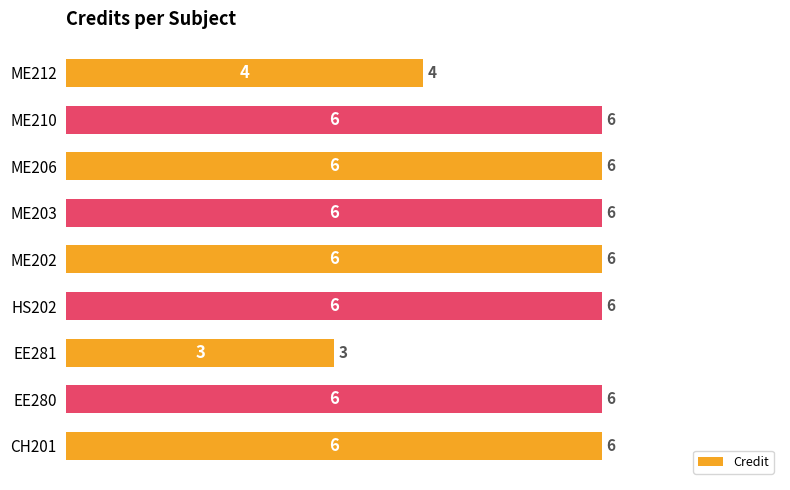

True or false: the data shows 3 at EE281.

True